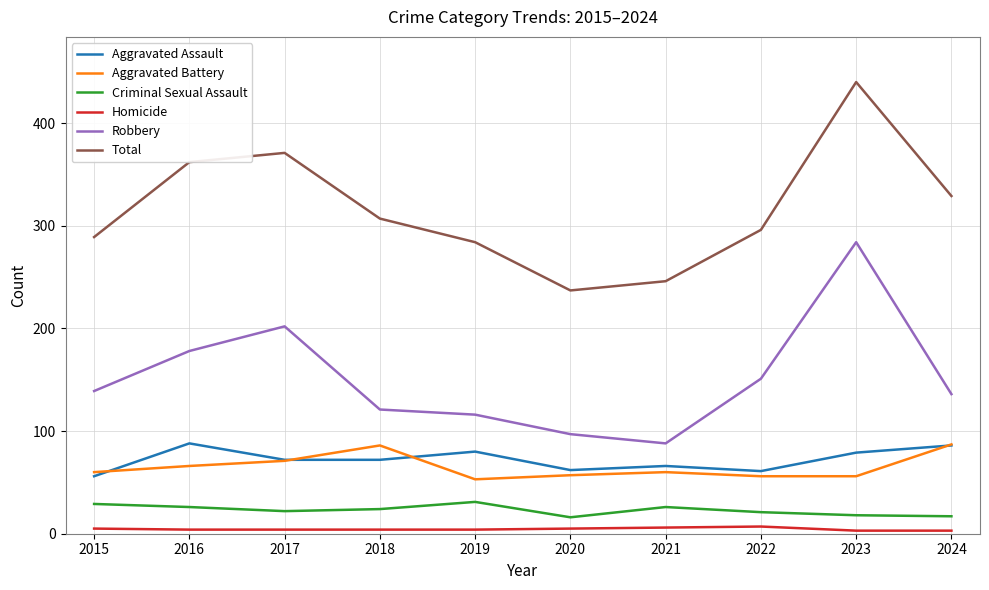

The Criminal Sexual Assault series shows 26 at 2016. True or false?

True